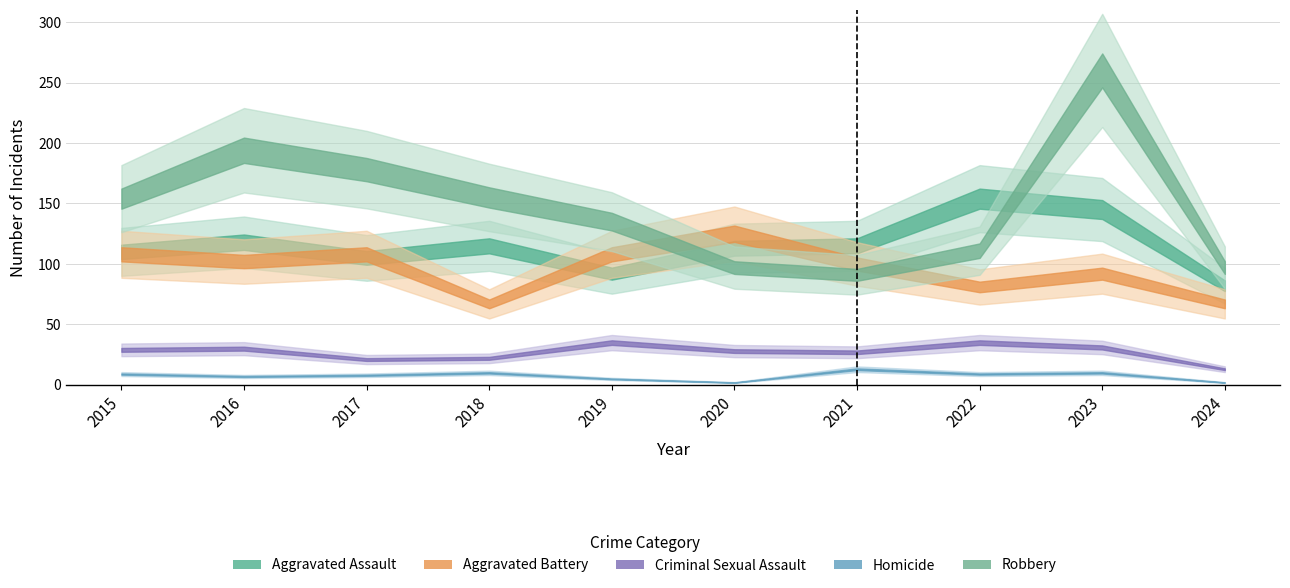

At which category does the chart reach its peak across all series?

2023